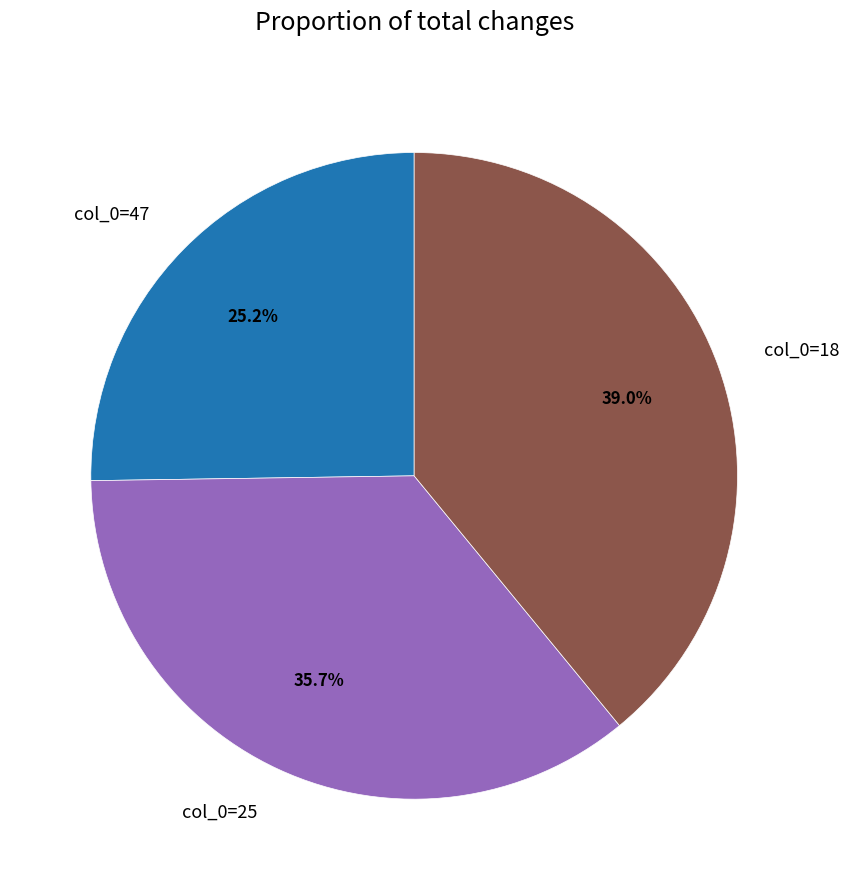

What is the ratio of the value at col_0=47 to the value at col_0=18?

0.6